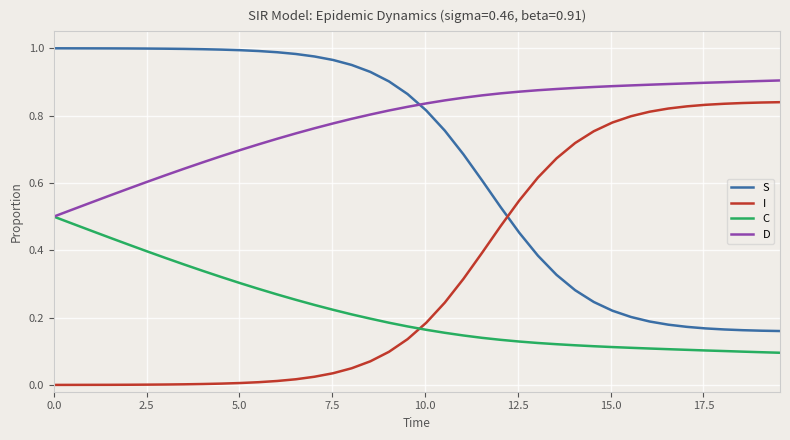

Rank the series by their maximum value, from lowest to highest.

C, I, D, S